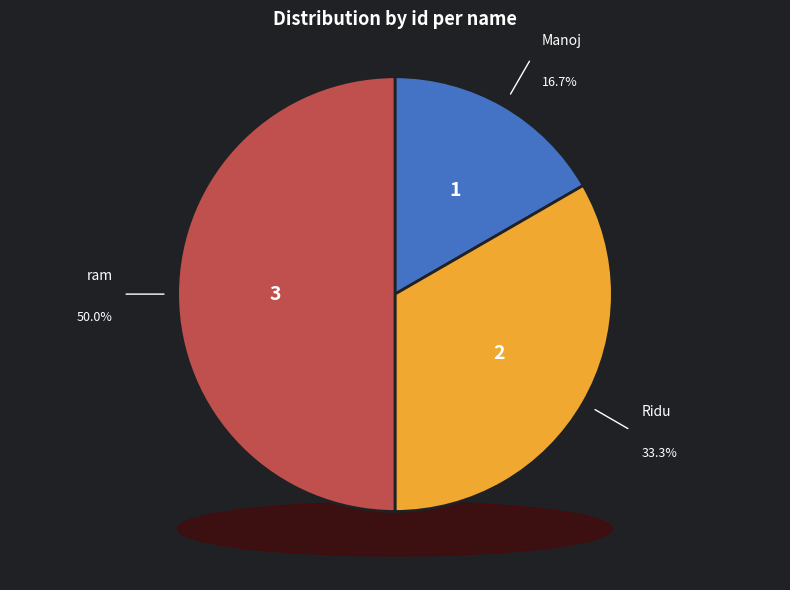

To the nearest percent, what percentage of the pie is Ridu?

33%